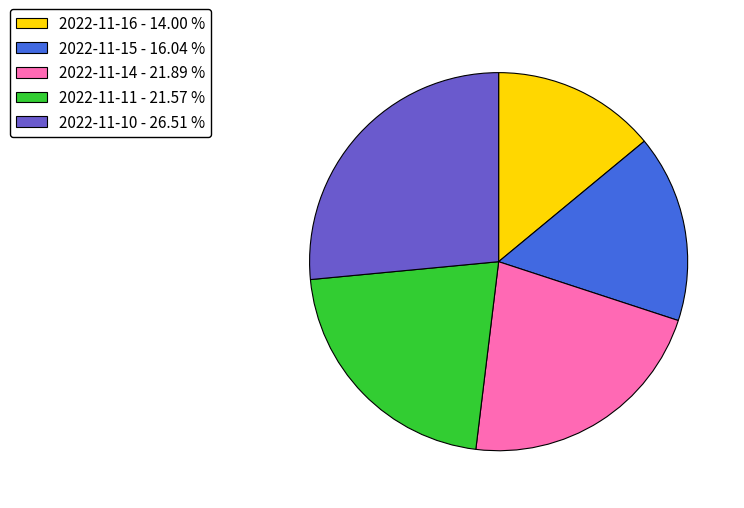

Is 2022-11-10 the majority of the pie?

No